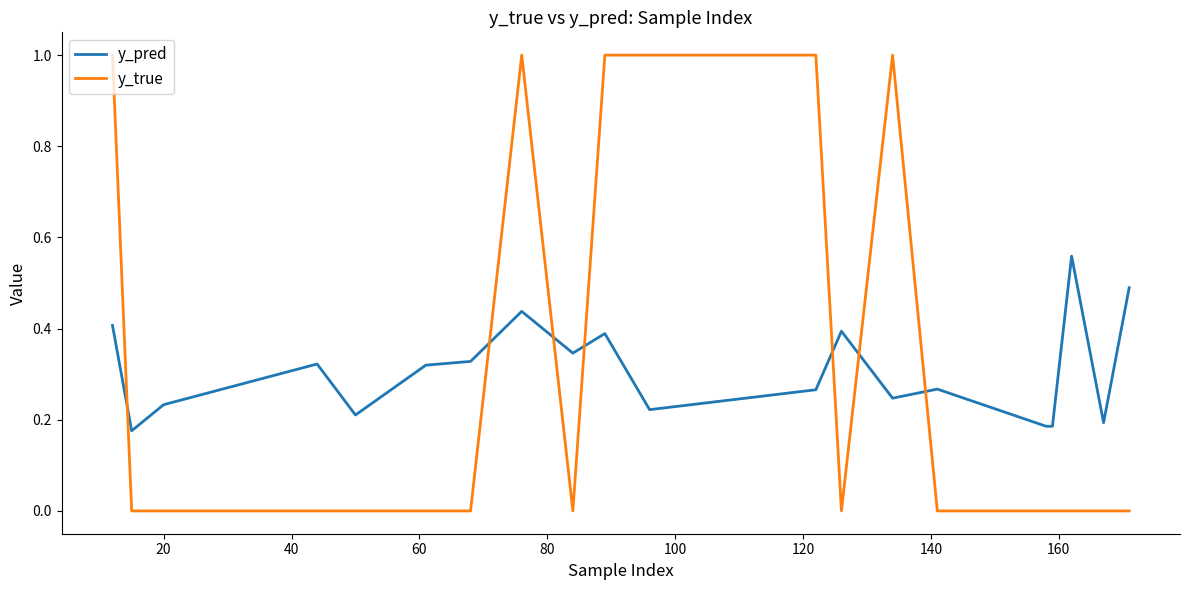

Which series has the largest total across all categories?

y_pred